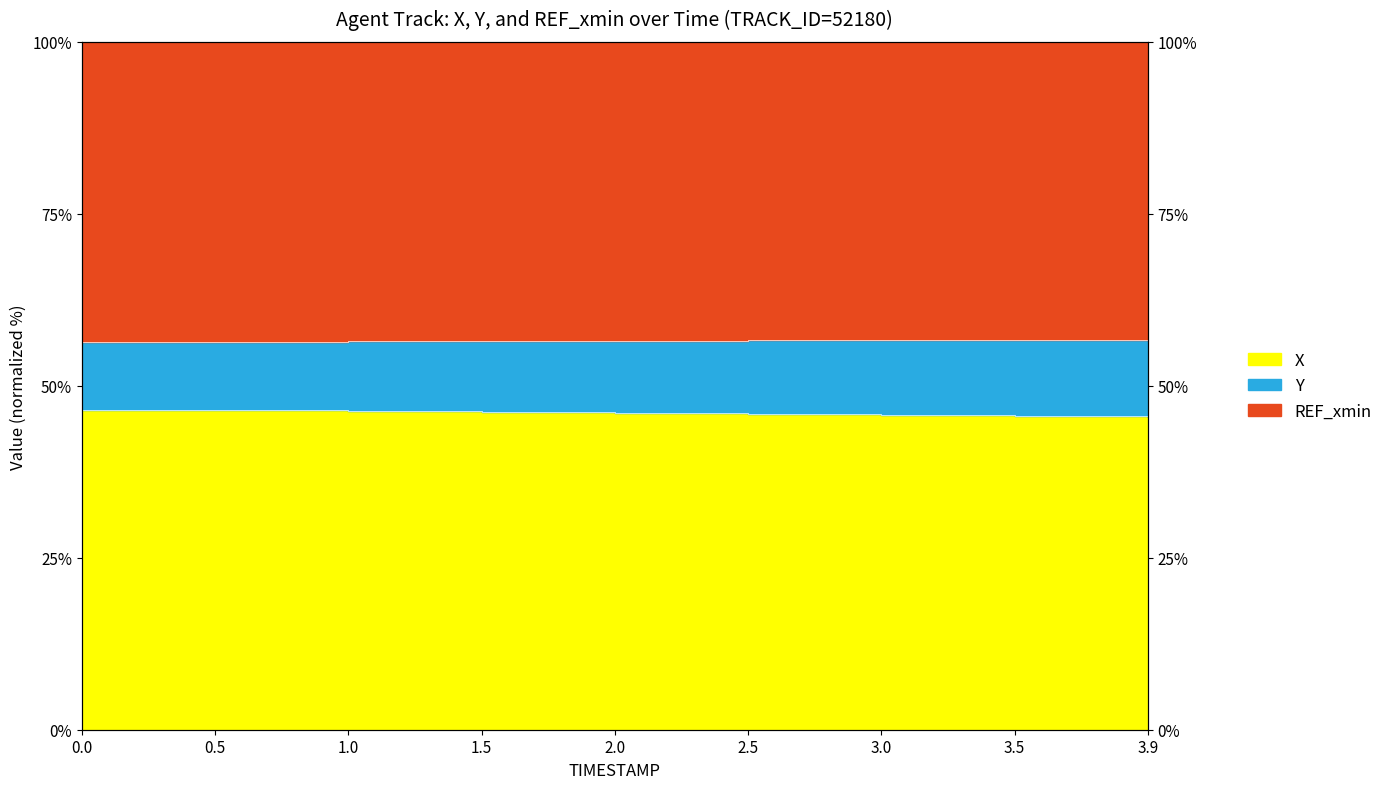

Count the number of categories in the chart.

9